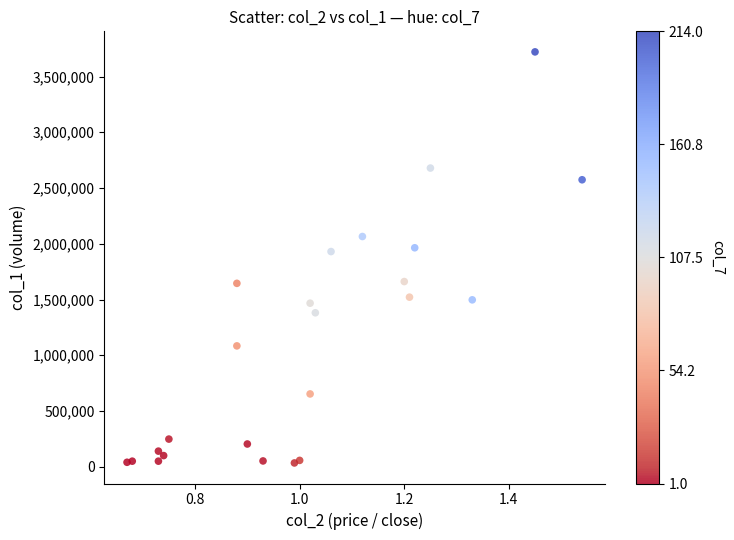

How many data points are displayed?

24